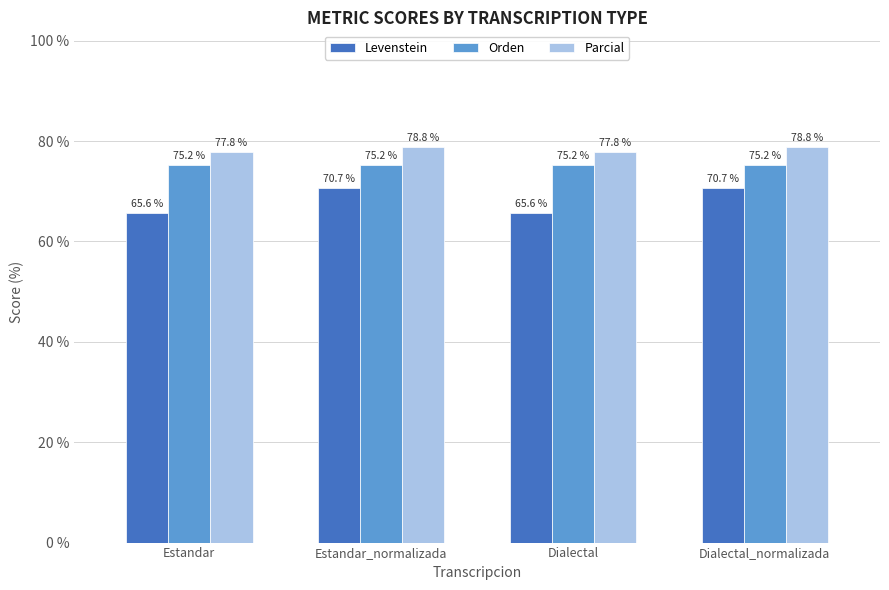

How many distinct data groups are displayed?

3